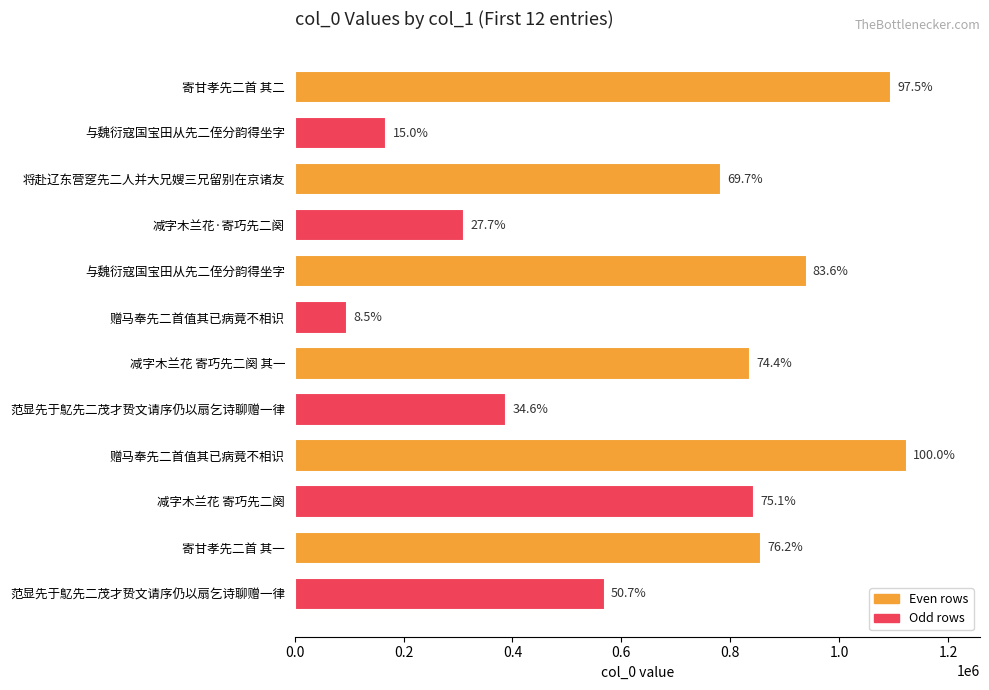

Does the chart contain any negative values?

No